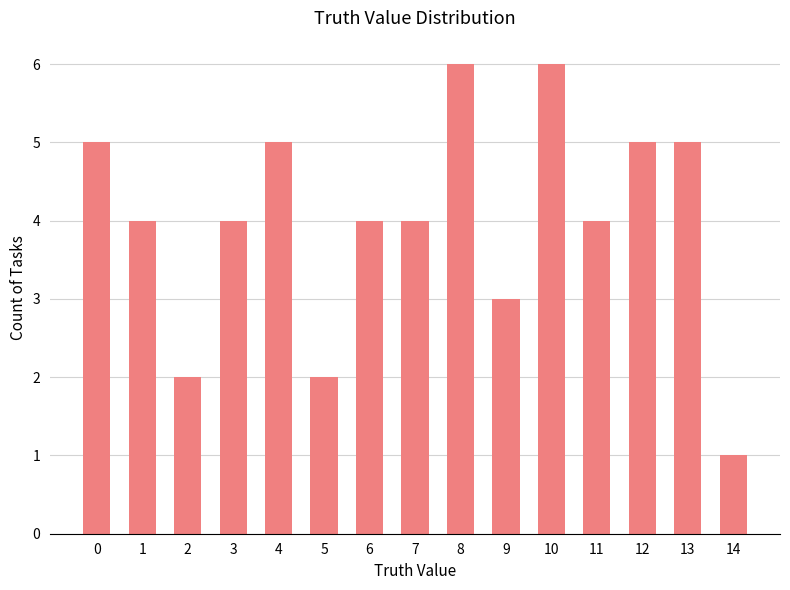

Are the bars horizontal?

No